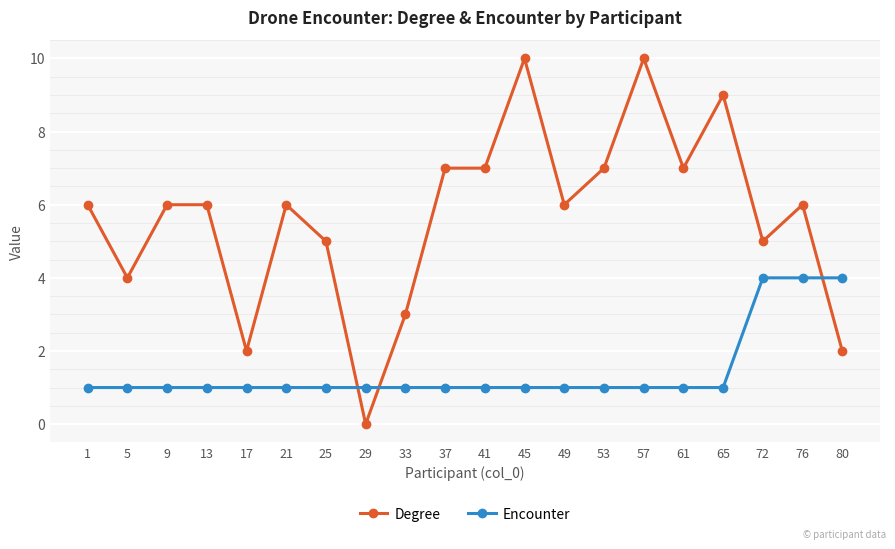

At which label does Degree reach its minimum?

29